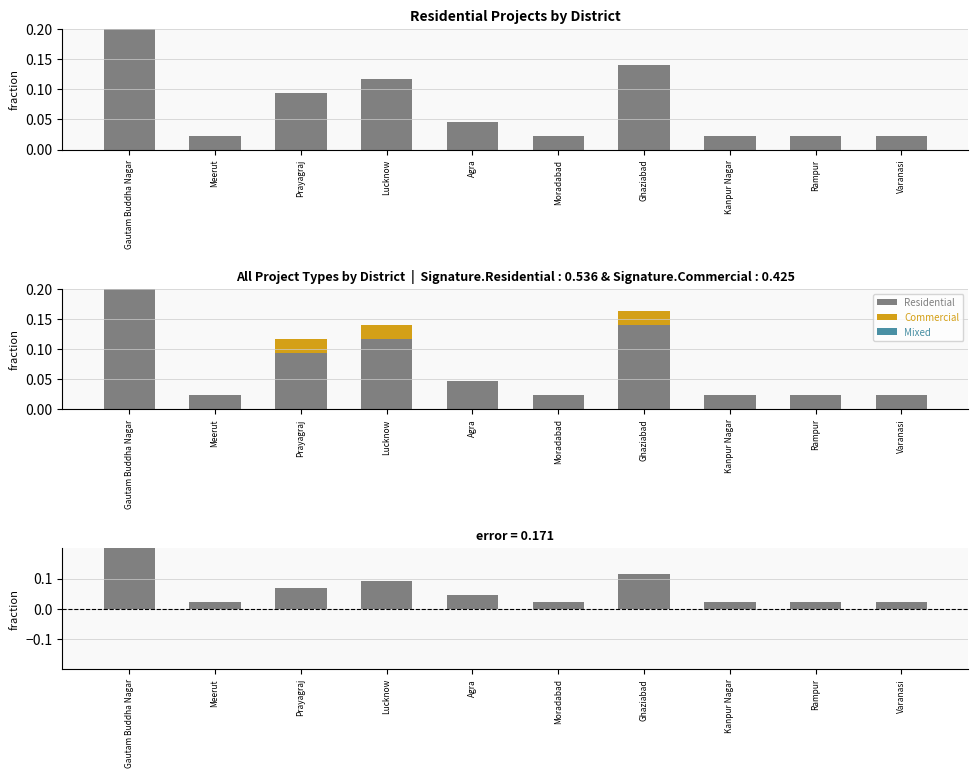

What is the difference between the highest and lowest values at Prayagraj?

0.1